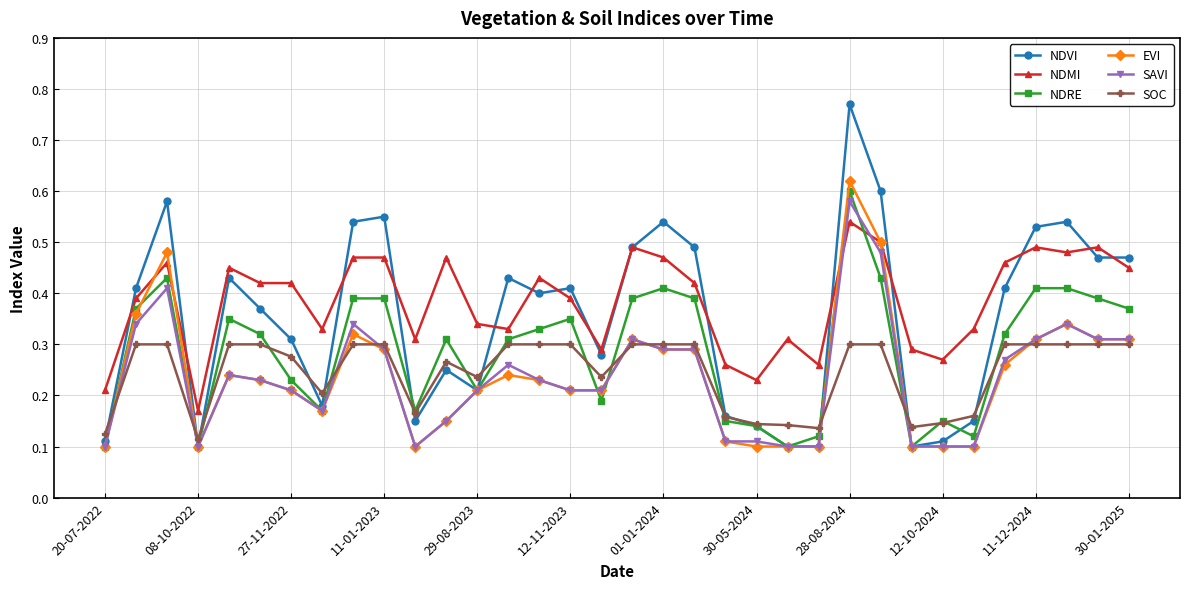

How many SAVI values are between 0 and 1?

34